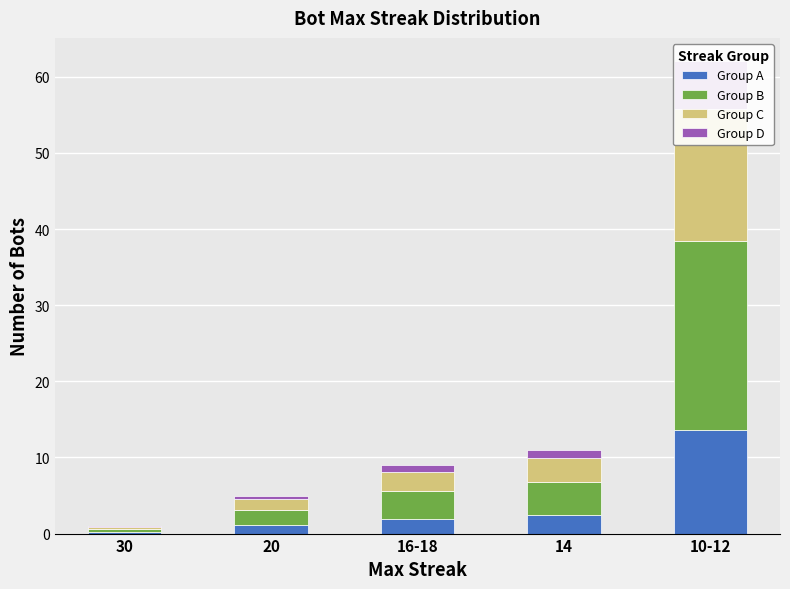

Are the bars horizontal?

No